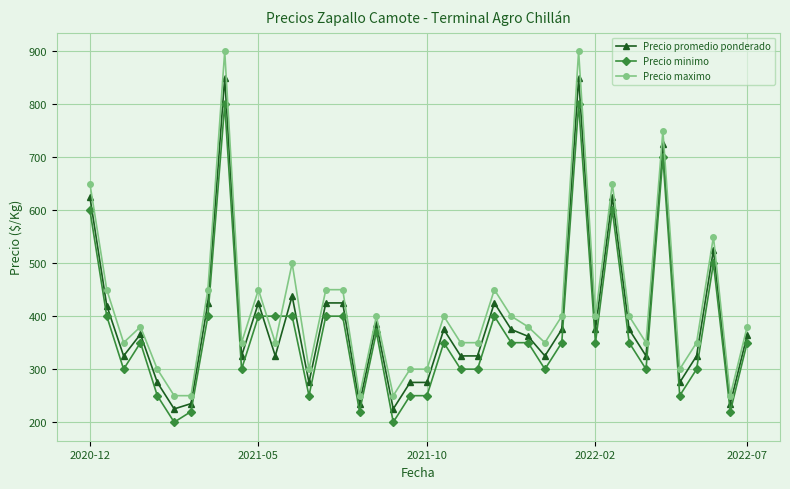

What is the difference between the maximum and second lowest values in the Precio maximo series?

650